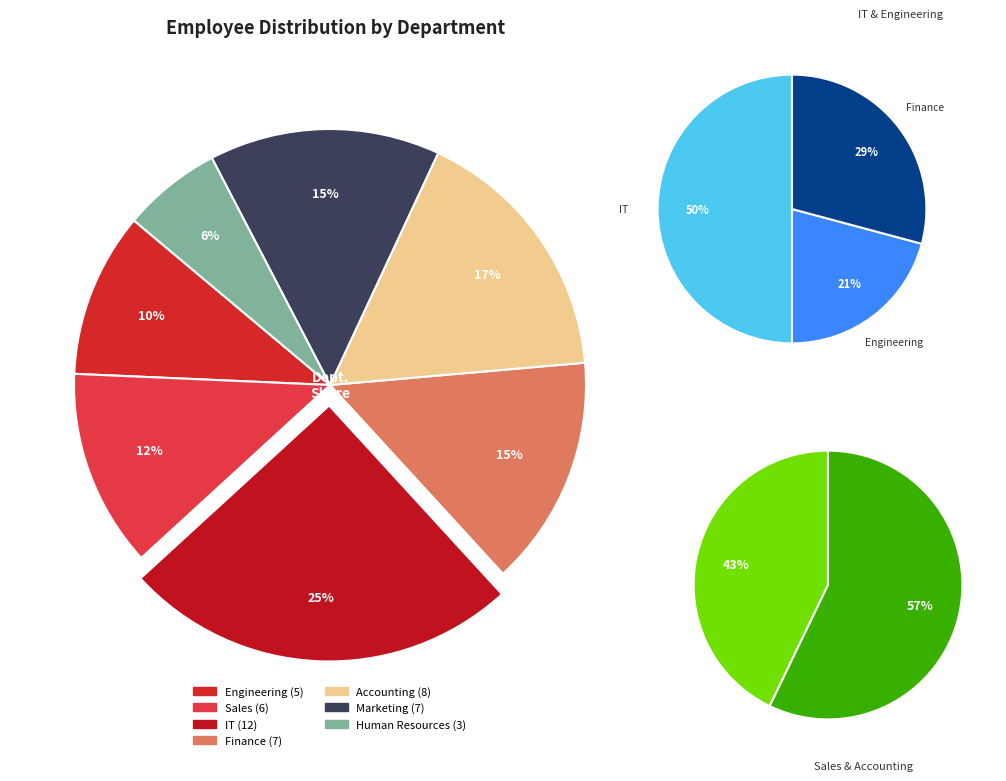

Is there any slice that represents more than half of the pie?

No